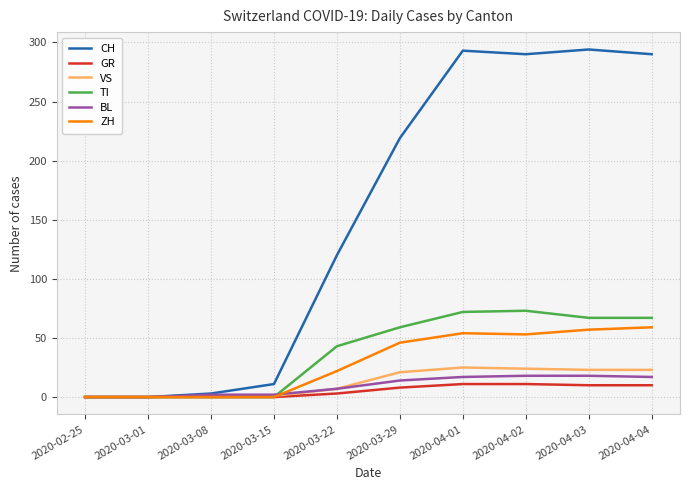

What is the sum of the ZH values at 2020-04-03 and 2020-04-02?

110